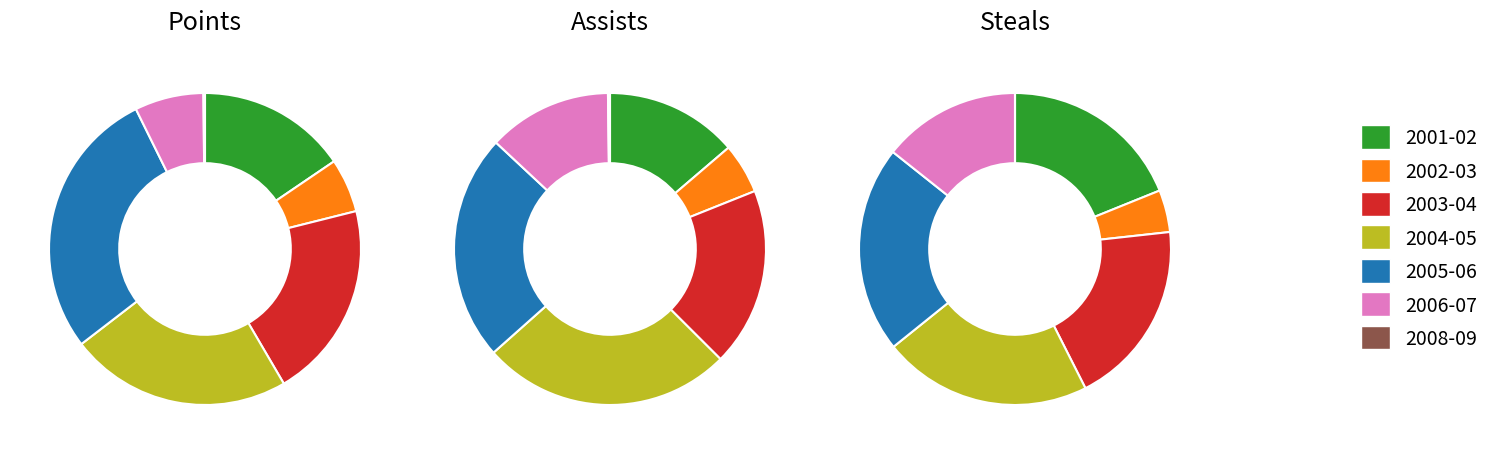

How many slices are in this pie chart?

7